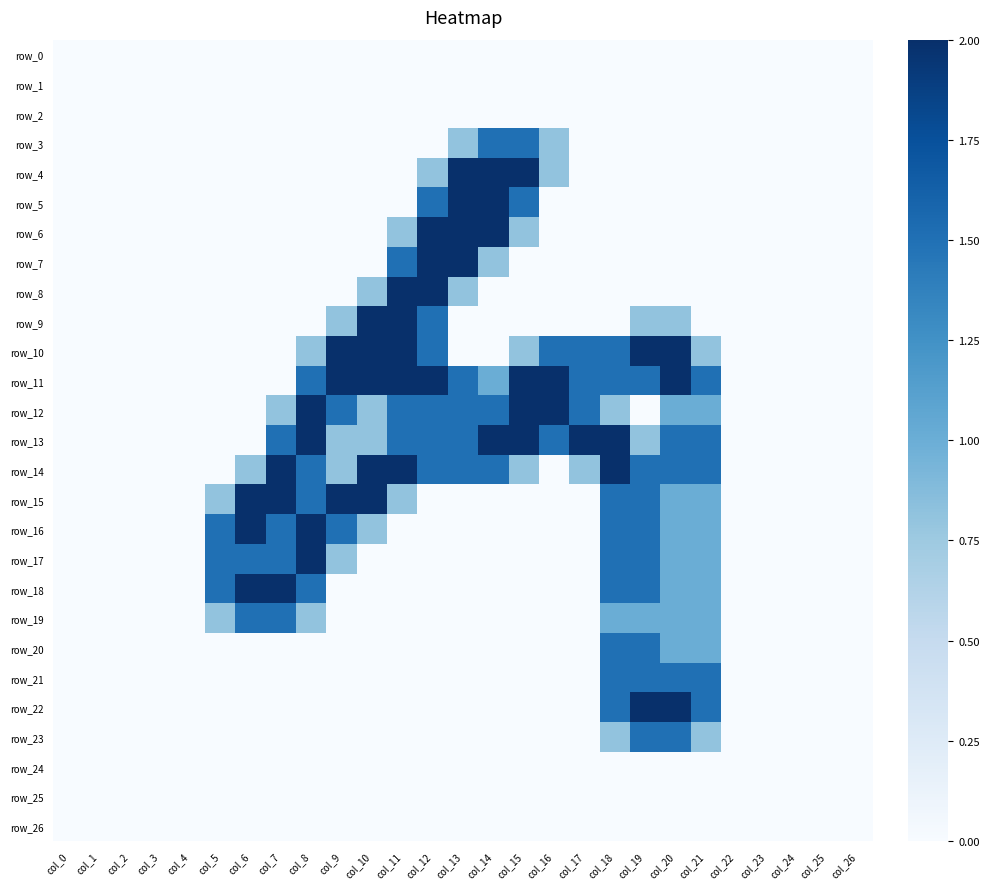

Which category has the lowest value across all series?

col_0